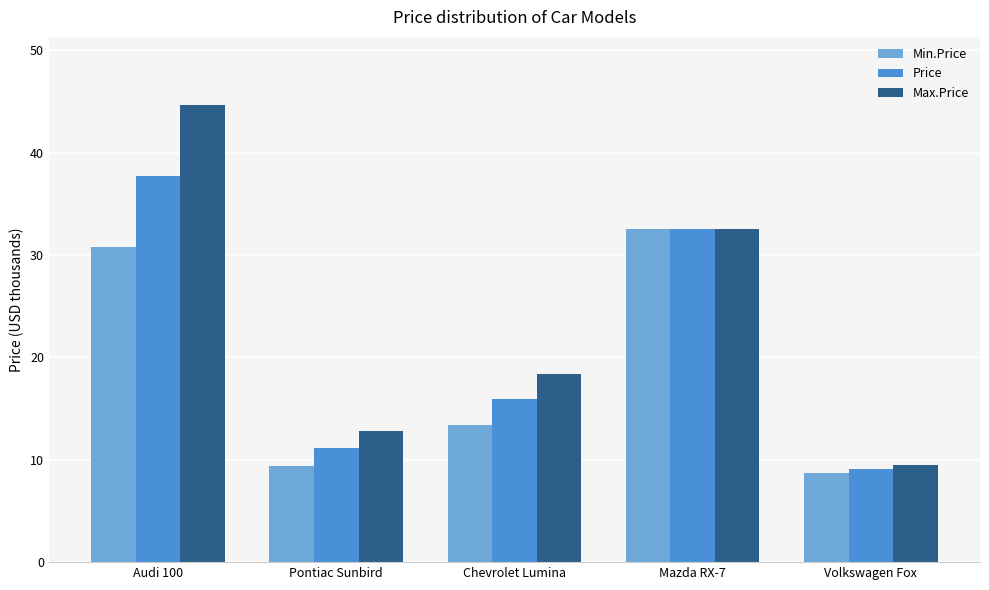

The value of Min.Price at Chevrolet Lumina is 13.4. True or false?

True